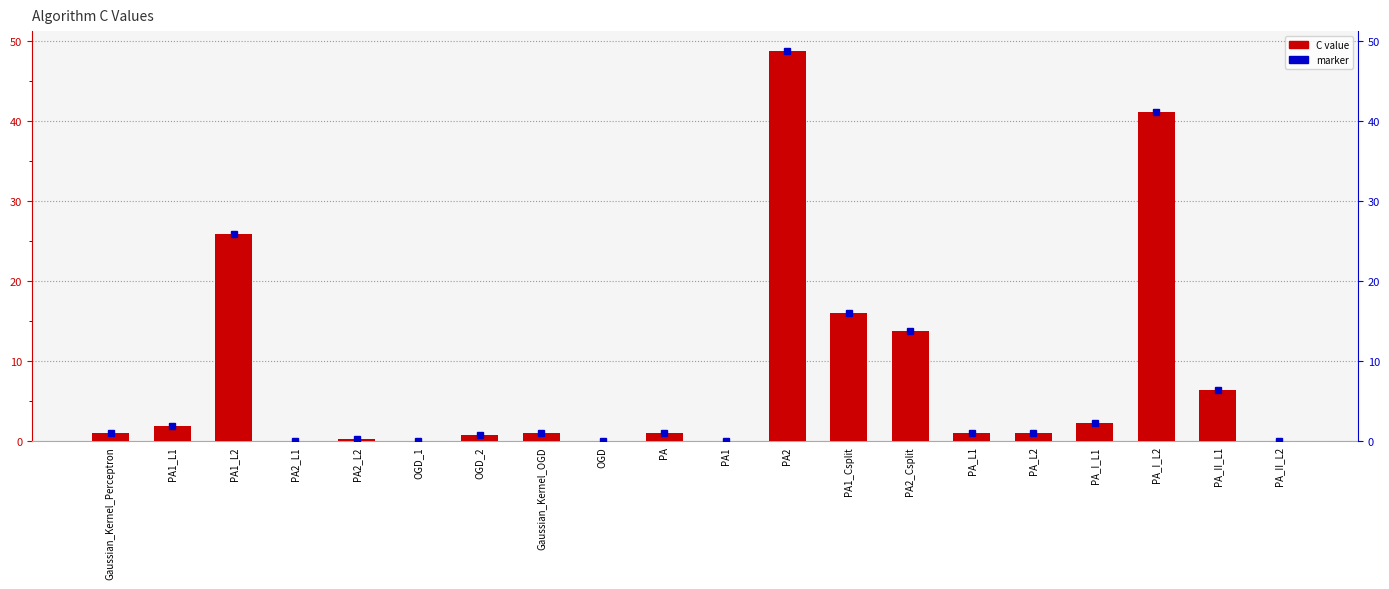

What is the greatest value displayed?

48.8